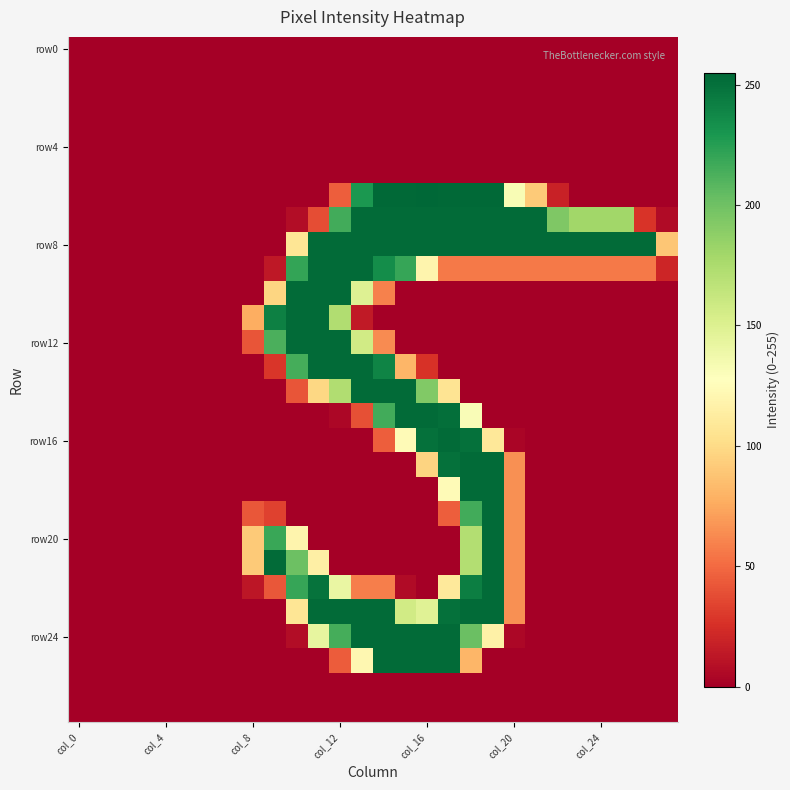

What is the greatest value displayed?

255